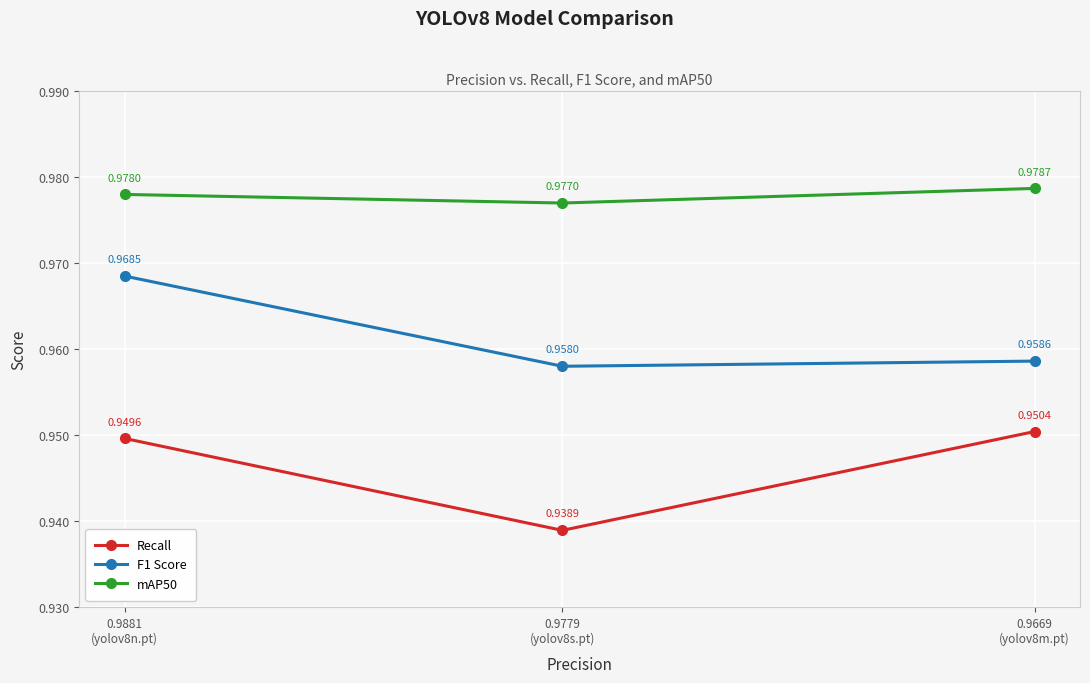

Which label corresponds to the largest value in the chart?

0.9669
(yolov8m.pt)